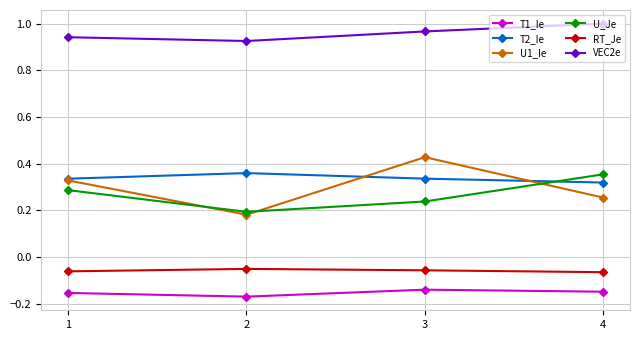

At which label does VEC2e reach its minimum?

2